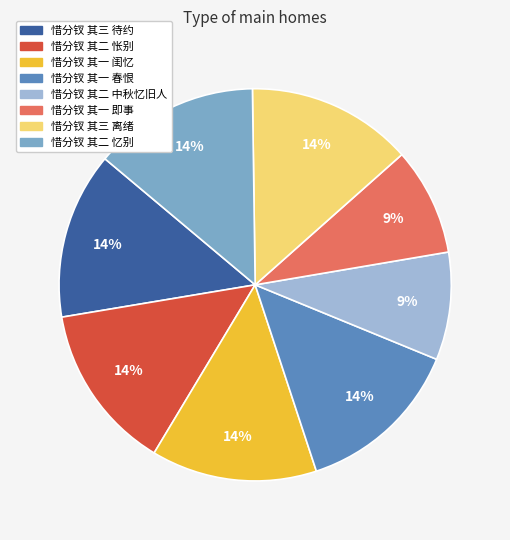

Is it true that 惜分钗 其二 忆别 is 14% of the pie?

True